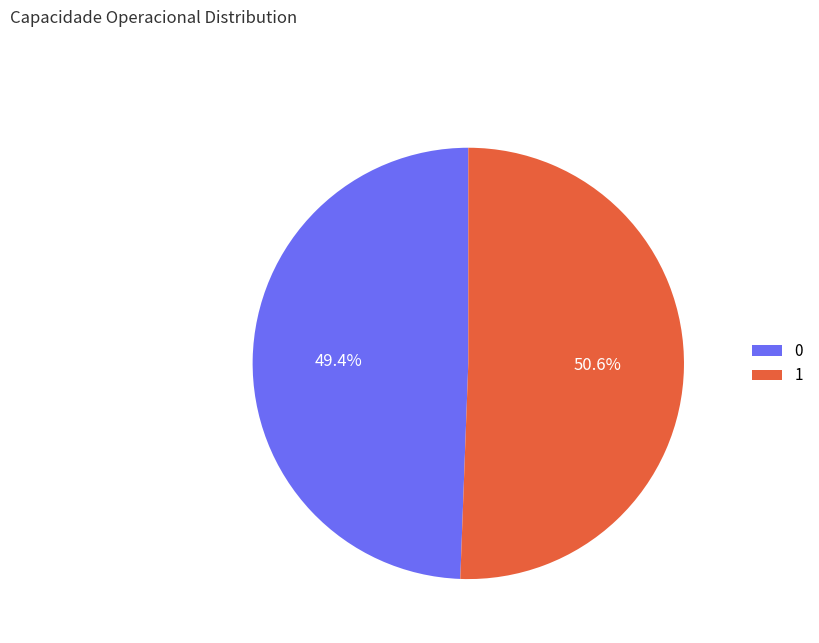

Do 1 and 0 together represent more than half of the pie?

Yes